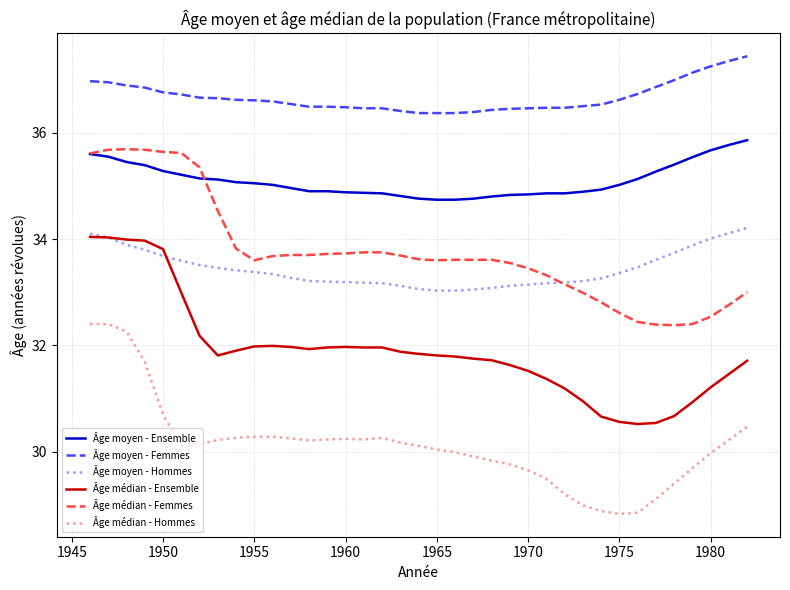

Which series has the largest total across all categories?

Âge moyen - Femmes